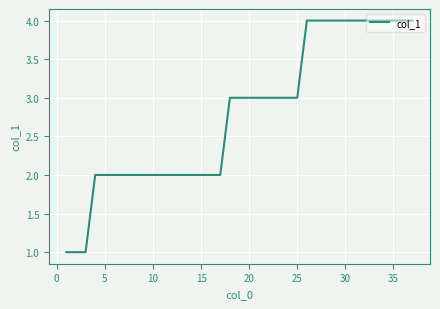

How many values are between 2 and 4?

34